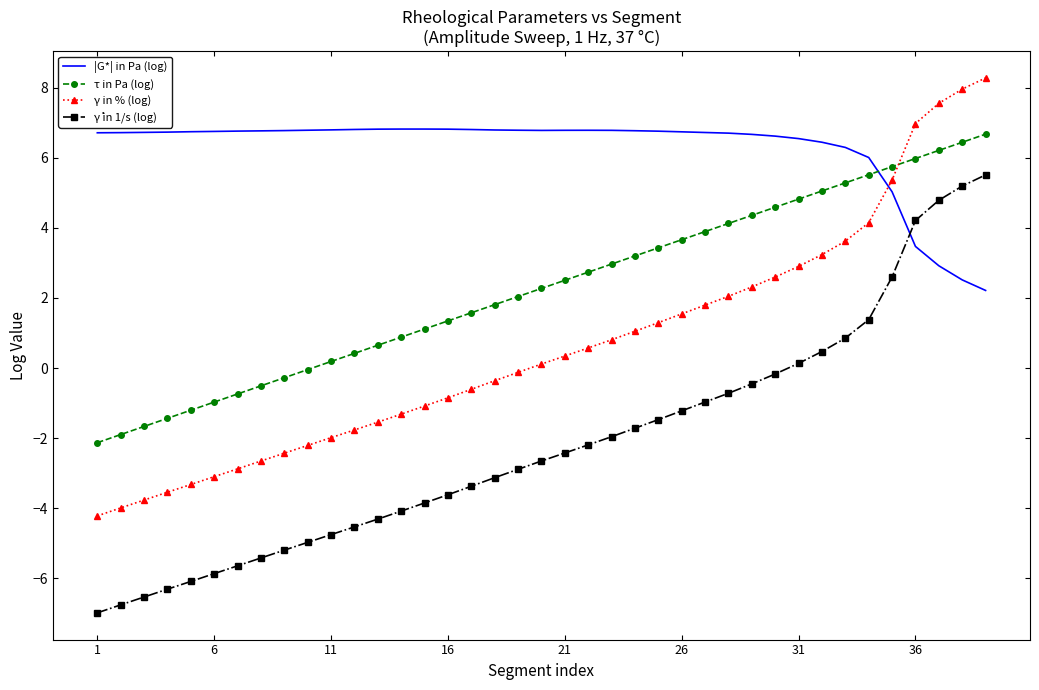

Which series has the largest total across all categories?

|G*| in Pa (log)